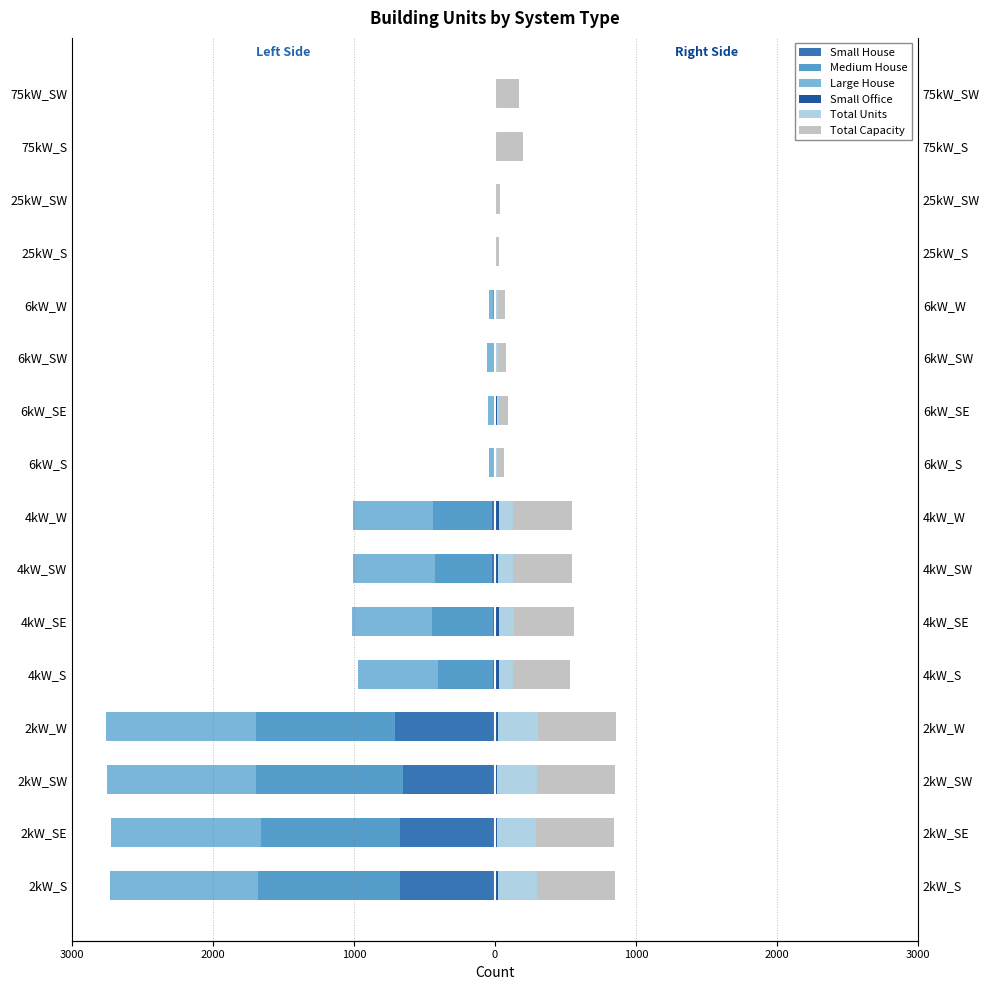

Reading left to right, what are all the values shown in this chart?

Small House: -673.0	-674.0	-654.0	-707.0	-14.0	-14.0	-20.0	-20.0	0.0	0.0	0.0	0.0	0.0	0.0	0.0	0.0
Medium House: -1006.0	-984.0	-1043.0	-985.0	-390.0	-435.0	-406.0	-421.0	-8.0	-9.0	-6.0	-11.0	0.0	0.0	0.0	0.0
Large House: -1050.0	-1068.0	-1056.0	-1068.0	-571.0	-568.0	-578.0	-566.0	-34.0	-43.0	-54.0	-34.0	0.0	0.0	0.0	0.0
Small Office: 22.0	17.0	17.0	23.0	26.0	30.0	21.0	26.0	6.0	15.0	10.0	9.0	0.0	0.0	0.0	0.0
Total Units: 276.2	274.8	278.1	279.5	101.6	105.6	105.0	104.7	8.2	11.0	10.0	9.3	1.0	1.3	2.6	2.2
Total Capacity: 552.4	549.6	556.2	559.0	406.4	422.4	420.0	418.8	49.2	66.0	60.0	55.8	25.0	32.5	195.0	165.0